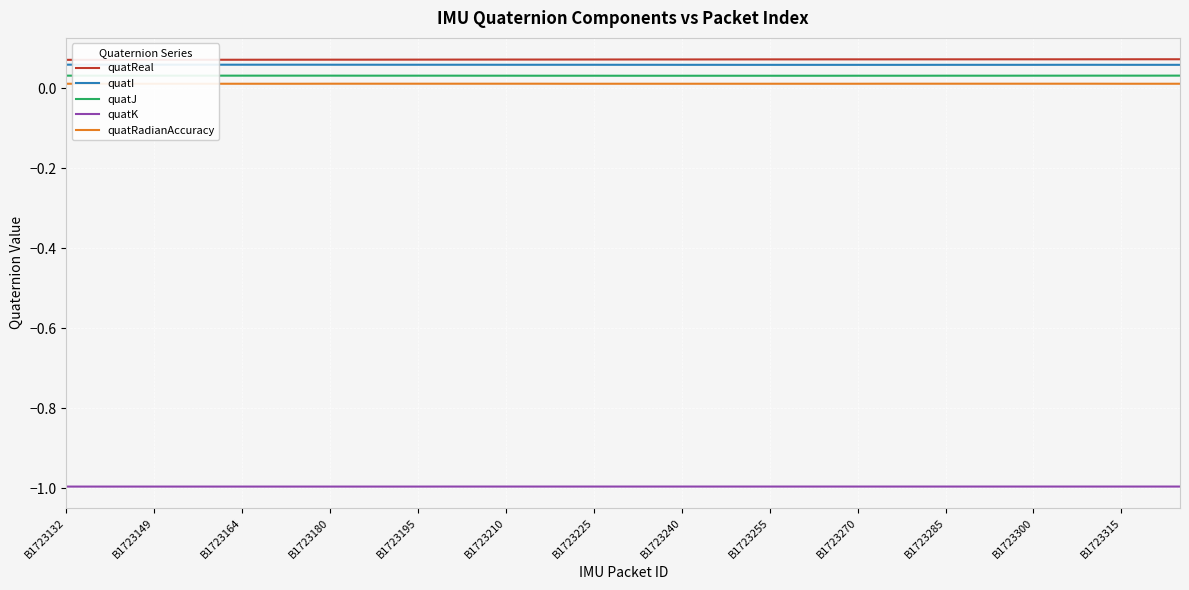

At 23, list the series in order from largest to smallest.

quatReal, quatI, quatJ, quatRadianAccuracy, quatK